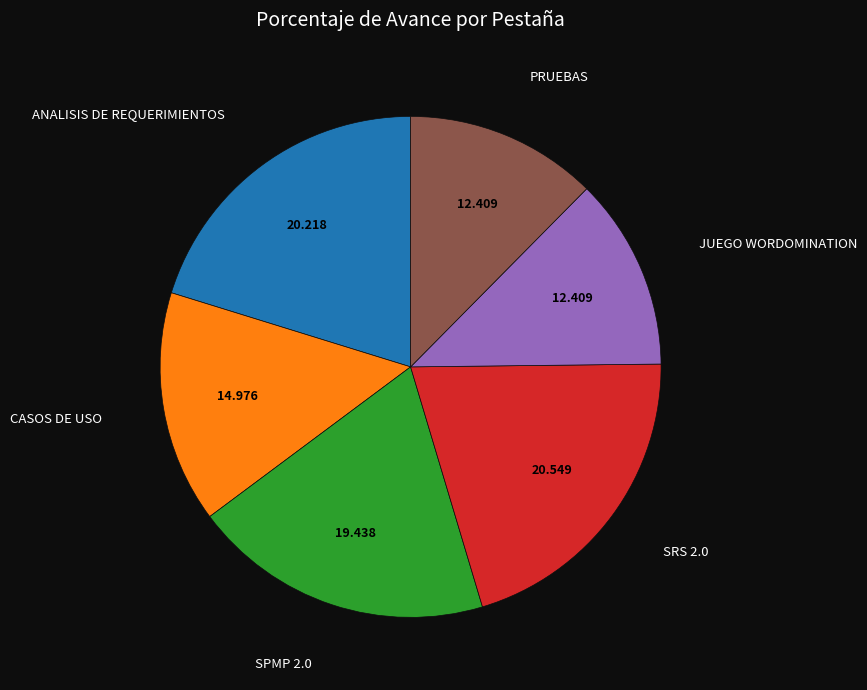

Is there a majority slice in this chart?

No